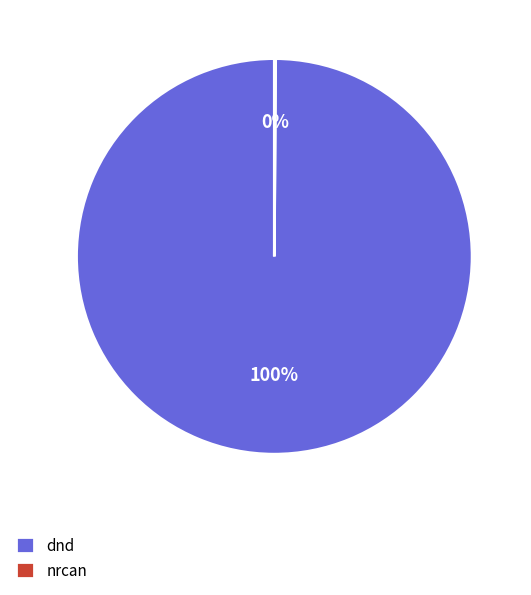

Which category has the biggest portion of the pie?

dnd